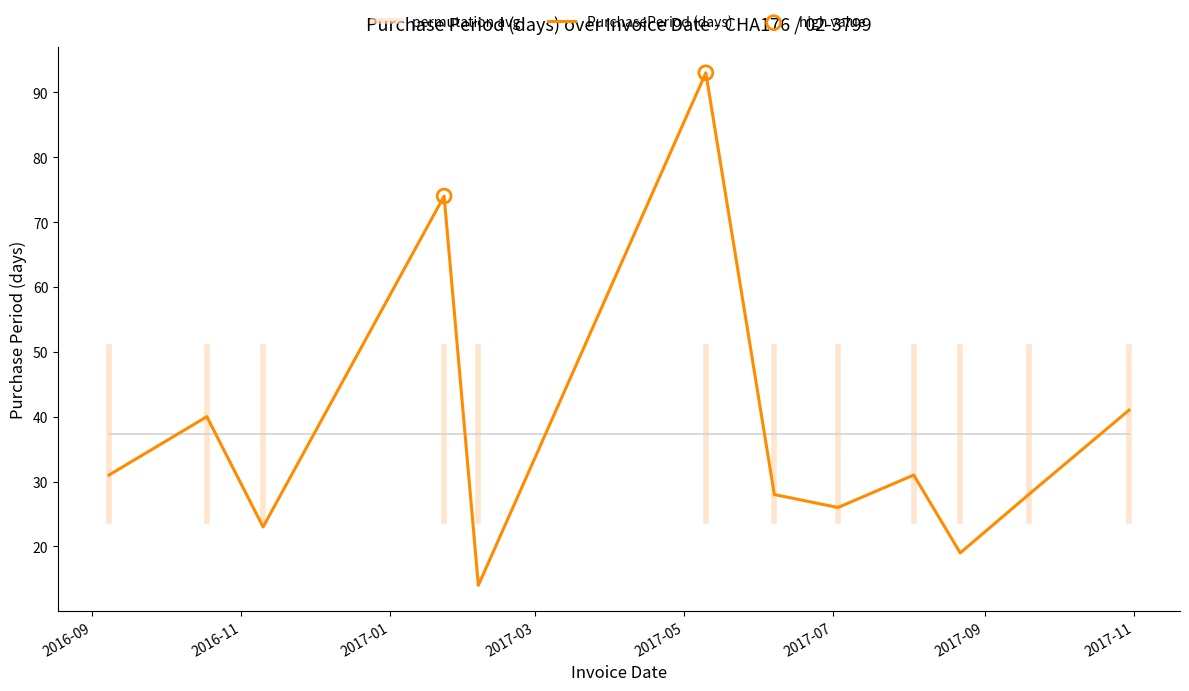

Approximately how many times larger is the value at 2016-09-08 compared to 2016-10-18?

0.8